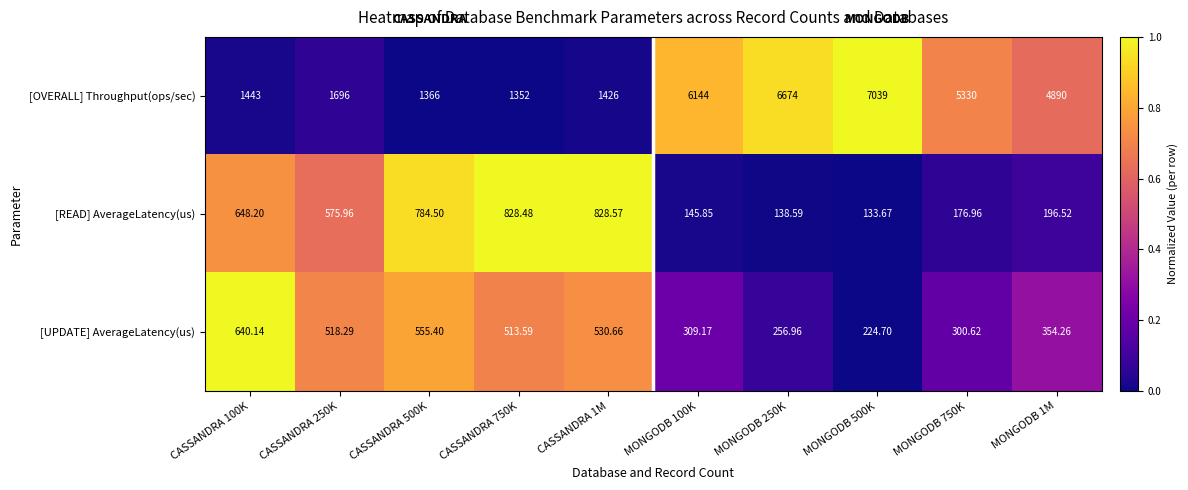

Which series has the widest spread of values?

[OVERALL] Throughput(ops/sec)